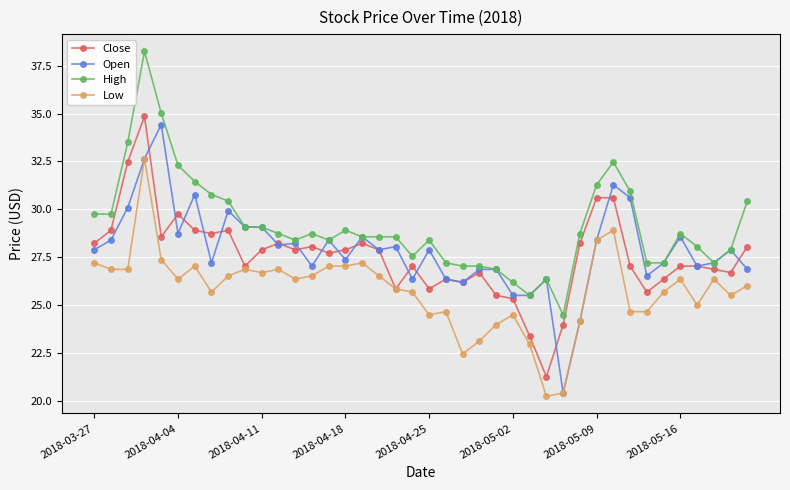

Does the chart display data point markers on the line(s)?

Yes